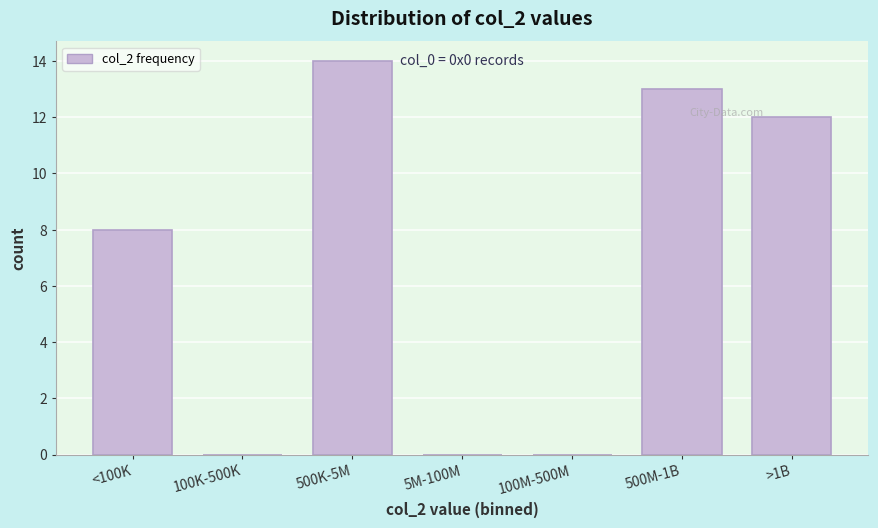

Reading left to right, transcribe all the data shown in this chart.

<100K=8	100K-500K=0	500K-5M=14	5M-100M=0	100M-500M=0	500M-1B=13	>1B=12